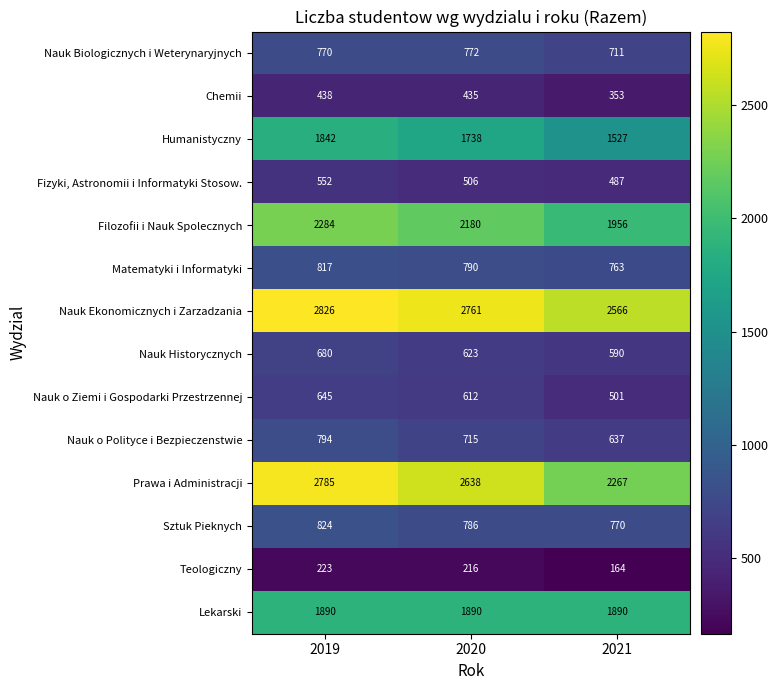

What is the total value across all series at 2021?

15182